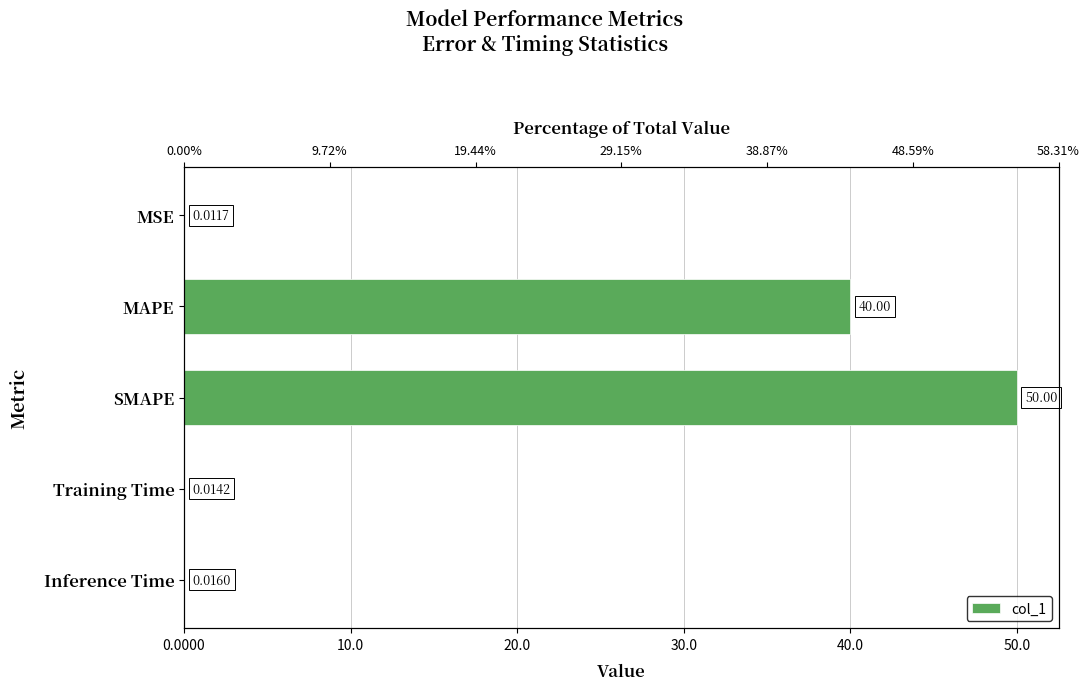

Is it true that the value at SMAPE is 50.0?

True